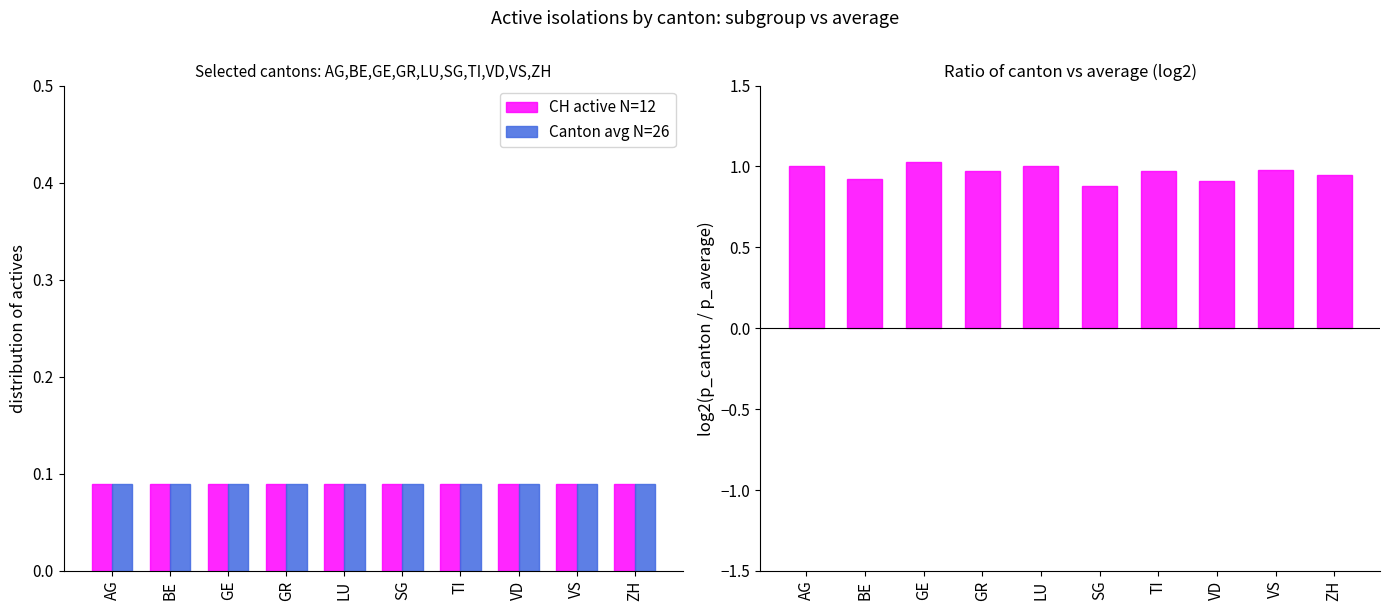

Reading left to right, extract all data points from this chart.

CH active N=12: 0.1	0.1	0.1	0.1	0.1	0.1	0.1	0.1	0.1	0.1
Canton avg N=26: 0.1	0.1	0.1	0.1	0.1	0.1	0.1	0.1	0.1	0.1
log2 ratio: 1.0	0.9	1.0	1.0	1.0	0.9	1.0	0.9	1.0	0.9